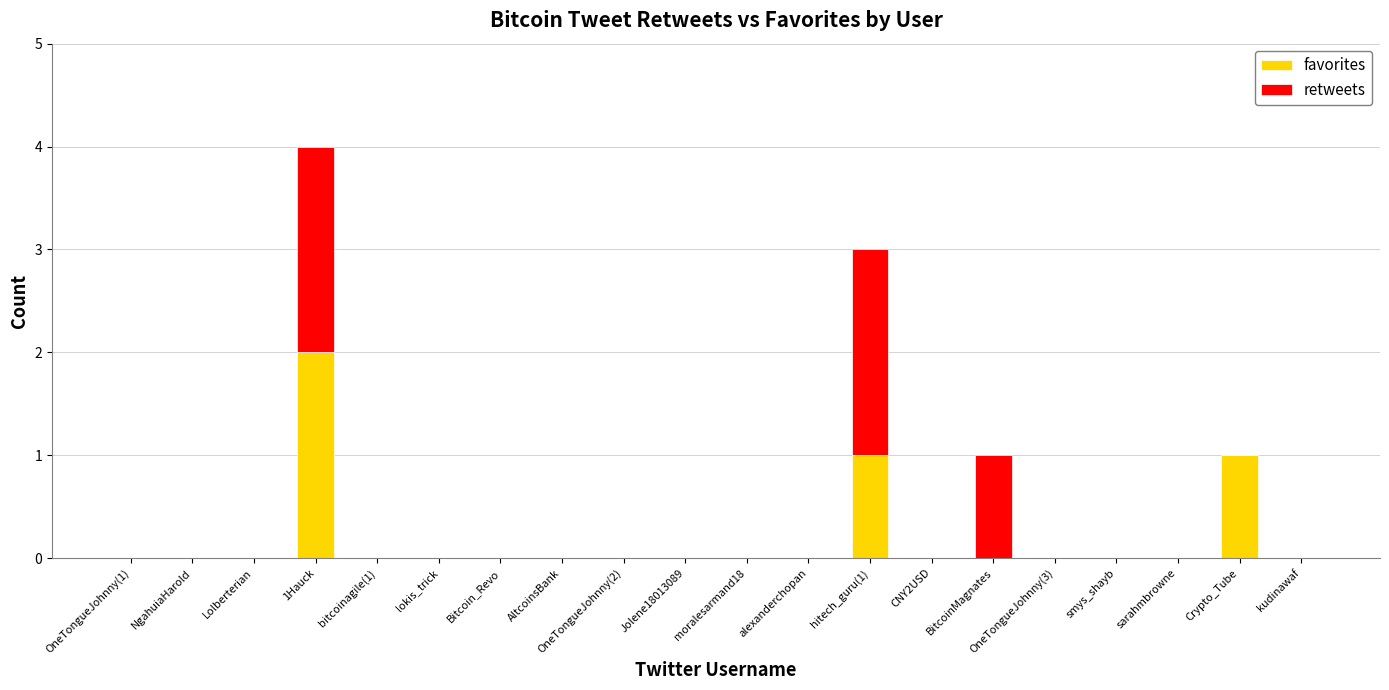

The value of favorites at moralesarmand18 is 0. True or false?

True